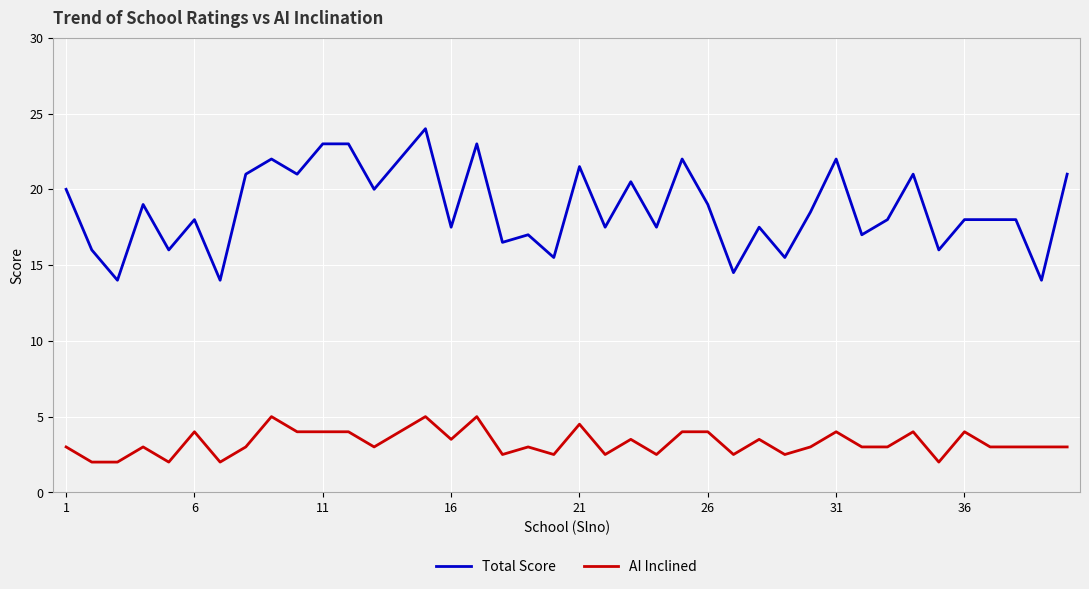

How many lines are shown in the chart?

2